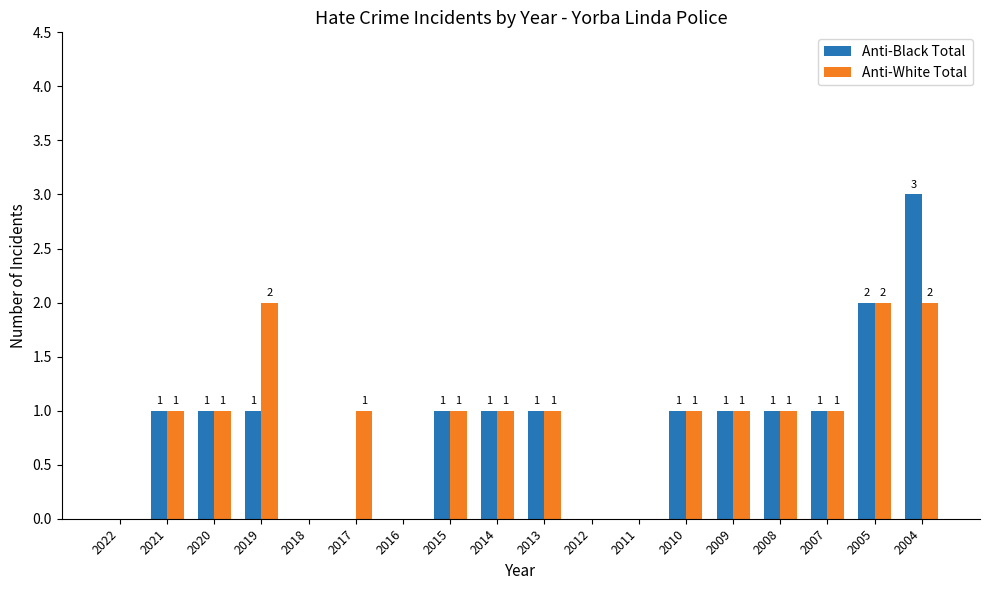

The value of Anti-White Total at 2005 is 2. True or false?

True